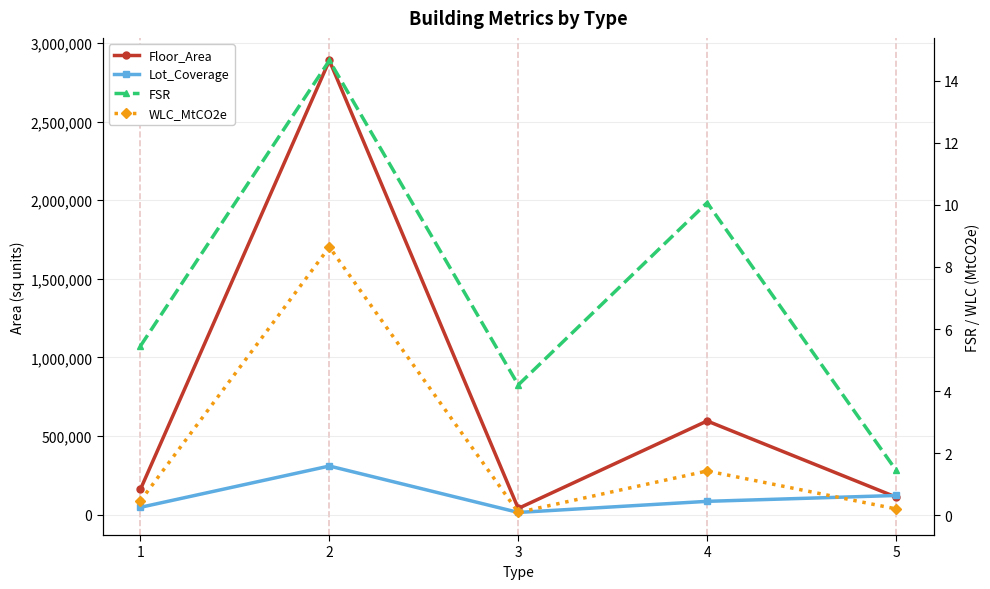

At which label is FSR closest to 8?

4